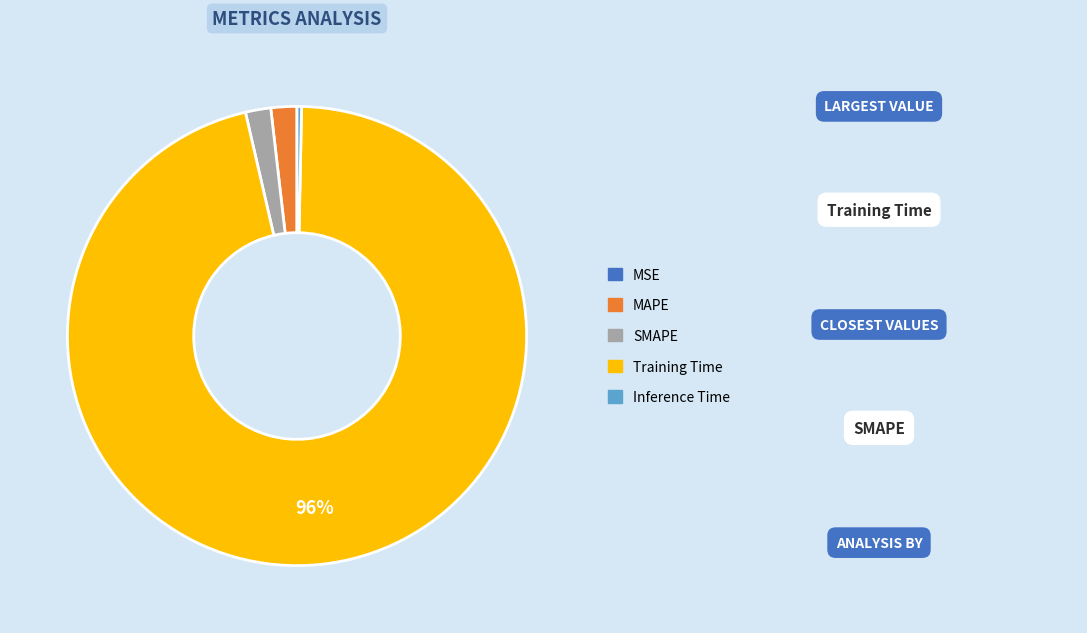

To the nearest percent, what is the combined percentage of MAPE and Training Time?

98%